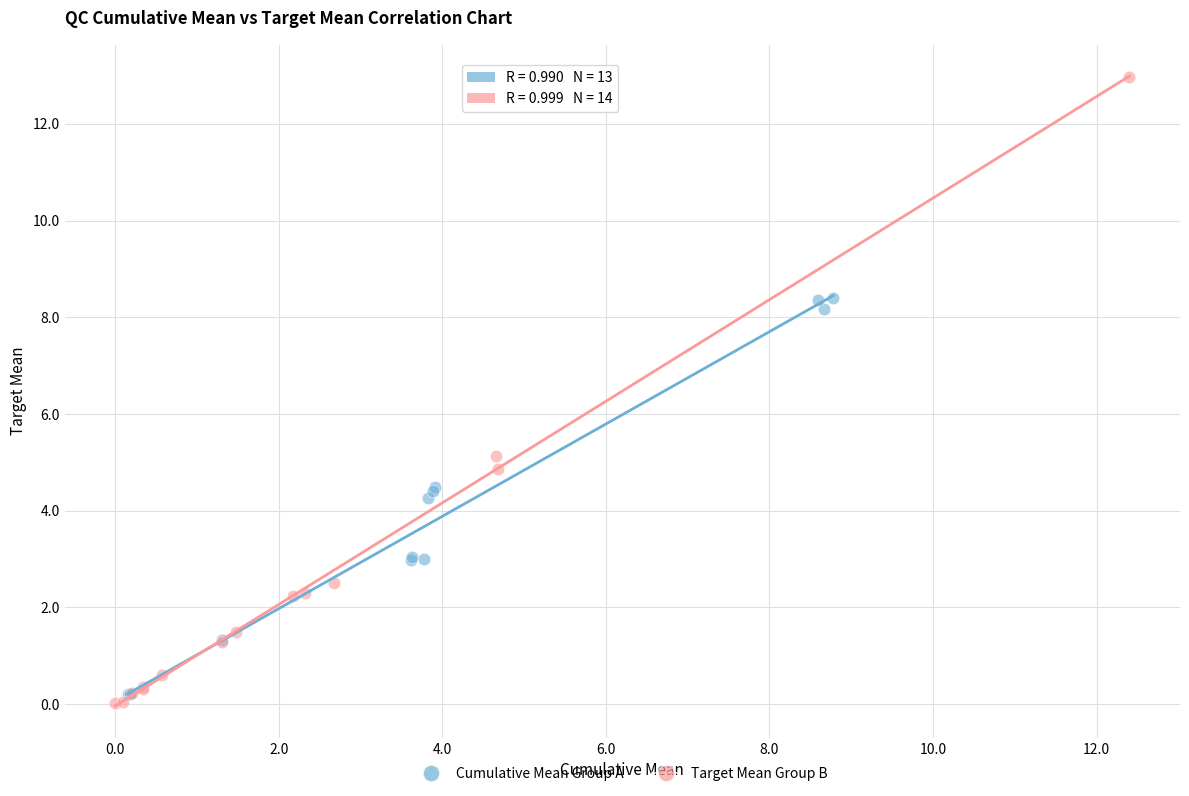

Which series has the widest spread of Y values?

Target Mean Group B